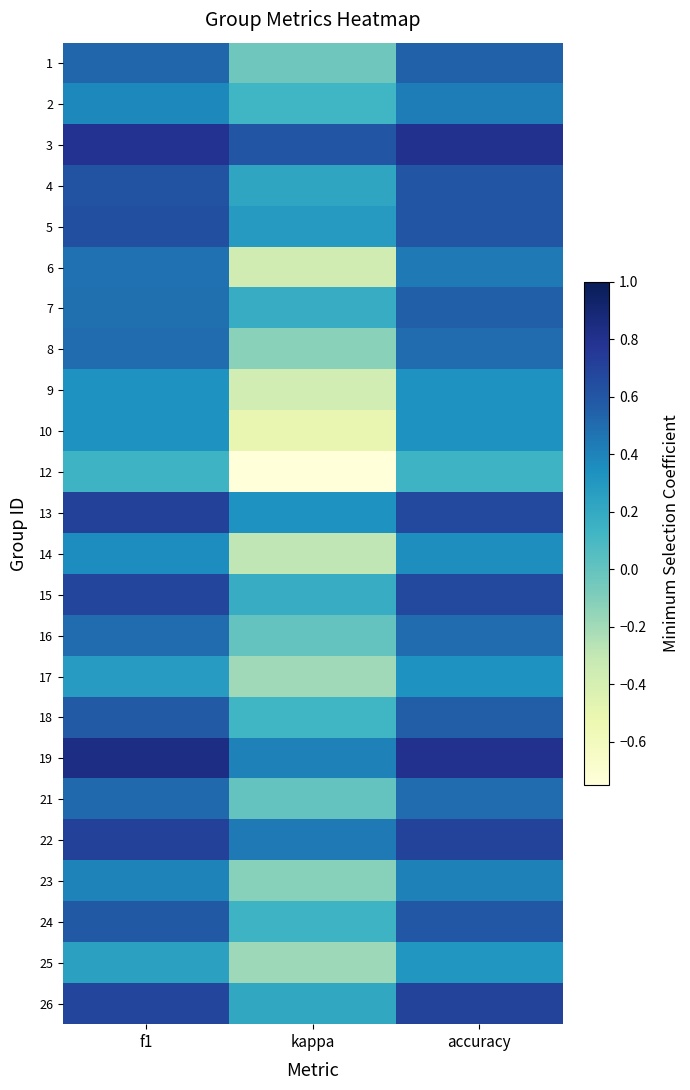

Which label corresponds to the smallest value in the chart?

kappa